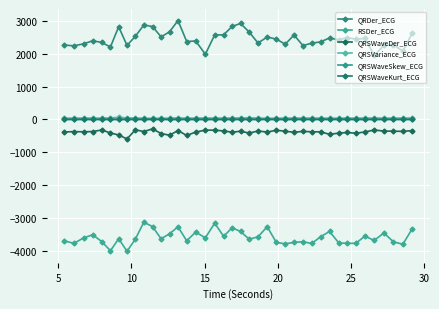

True or false: QRSVariance_ECG and QRDer_ECG intersect in this chart.

False